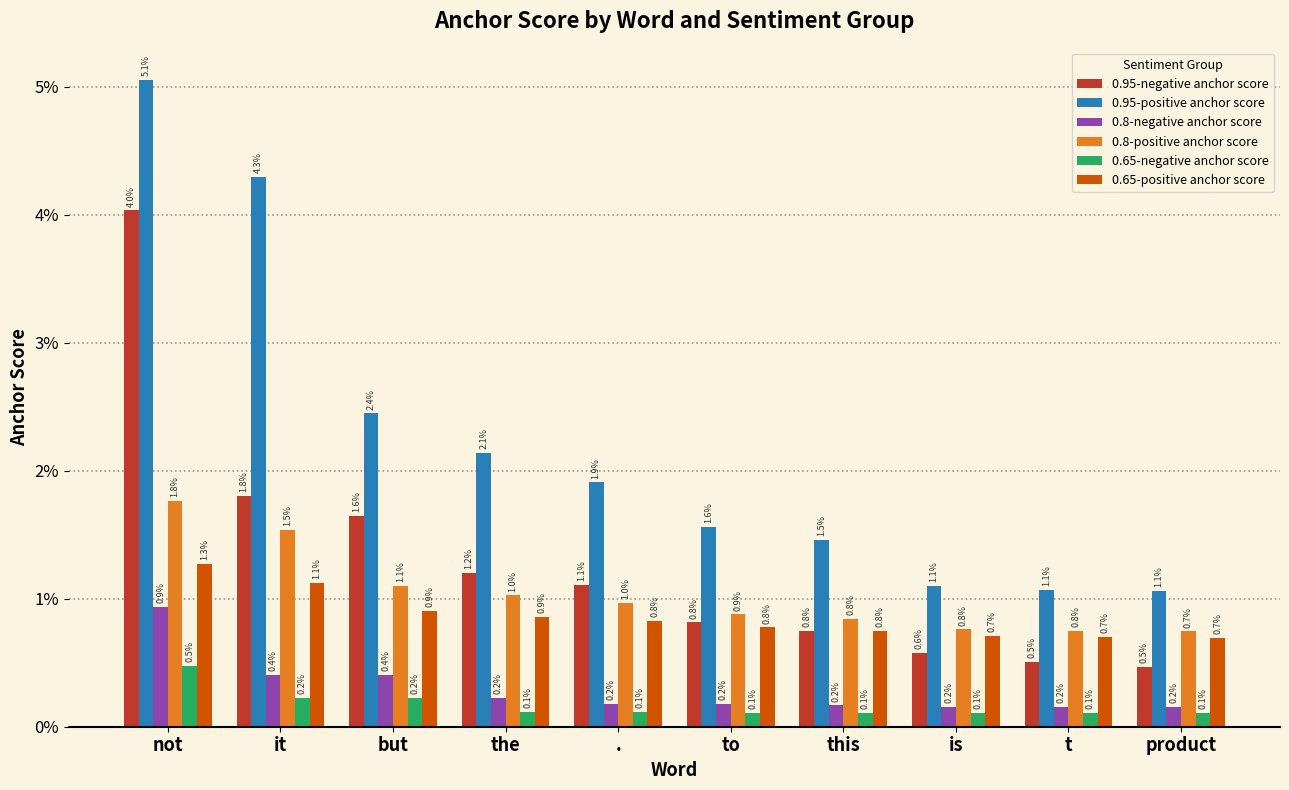

Reading right to left, list all the values displayed in this chart.

0.95-negative anchor score: product=0.0	t=0.0	is=0.0	this=0.0	to=0.0	.=0.0	the=0.0	but=0.0	it=0.0	not=0.0
0.95-positive anchor score: product=0.0	t=0.0	is=0.0	this=0.0	to=0.0	.=0.0	the=0.0	but=0.0	it=0.0	not=0.1
0.8-negative anchor score: product=0.0	t=0.0	is=0.0	this=0.0	to=0.0	.=0.0	the=0.0	but=0.0	it=0.0	not=0.0
0.8-positive anchor score: product=0.0	t=0.0	is=0.0	this=0.0	to=0.0	.=0.0	the=0.0	but=0.0	it=0.0	not=0.0
0.65-negative anchor score: product=0.0	t=0.0	is=0.0	this=0.0	to=0.0	.=0.0	the=0.0	but=0.0	it=0.0	not=0.0
0.65-positive anchor score: product=0.0	t=0.0	is=0.0	this=0.0	to=0.0	.=0.0	the=0.0	but=0.0	it=0.0	not=0.0